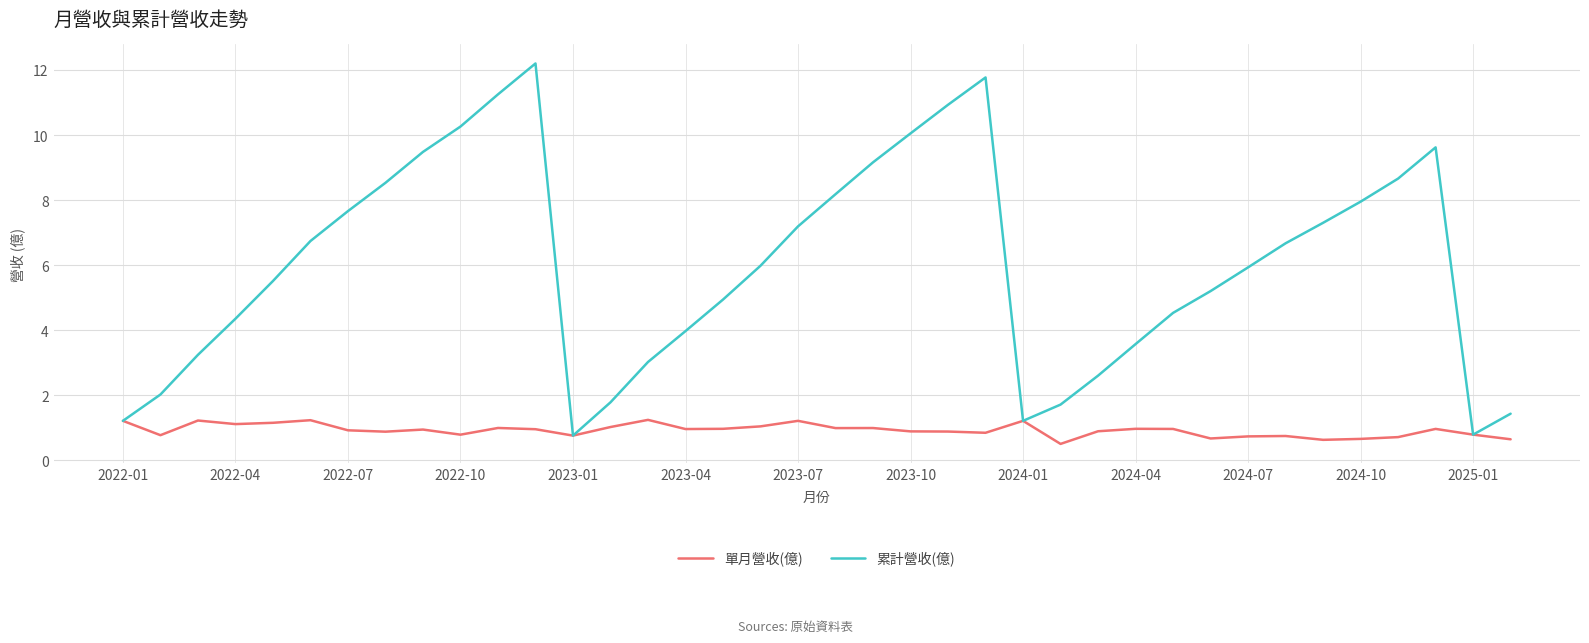

What is the greatest value displayed?

12.2